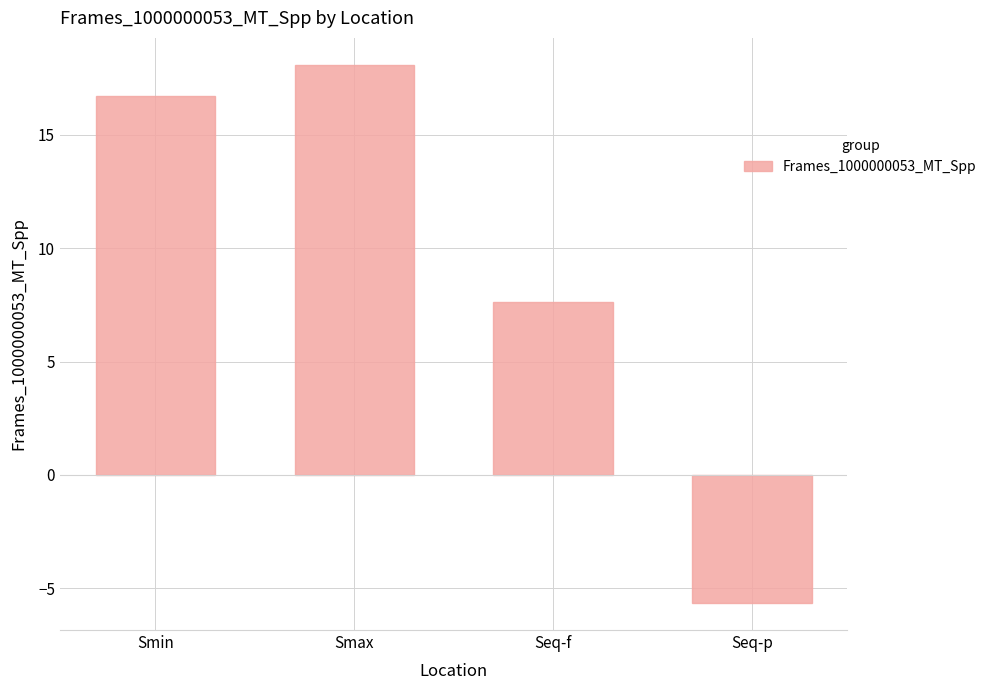

Which has a higher value, Seq-f or Smin?

Smin